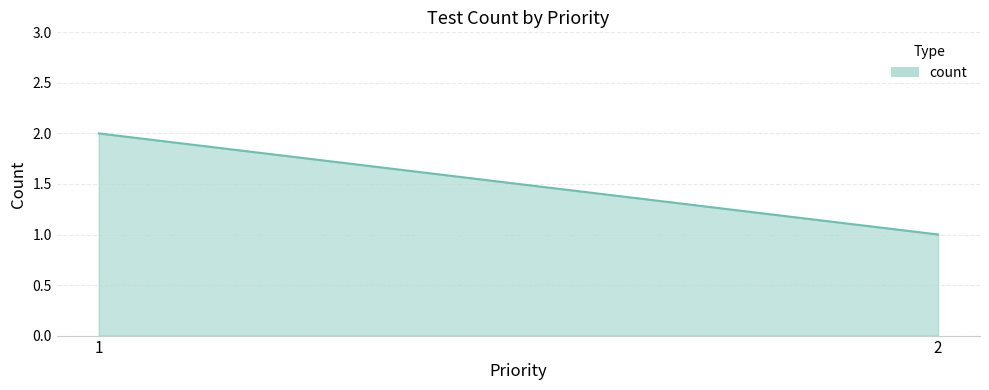

Which label corresponds to the smallest value in the chart?

2